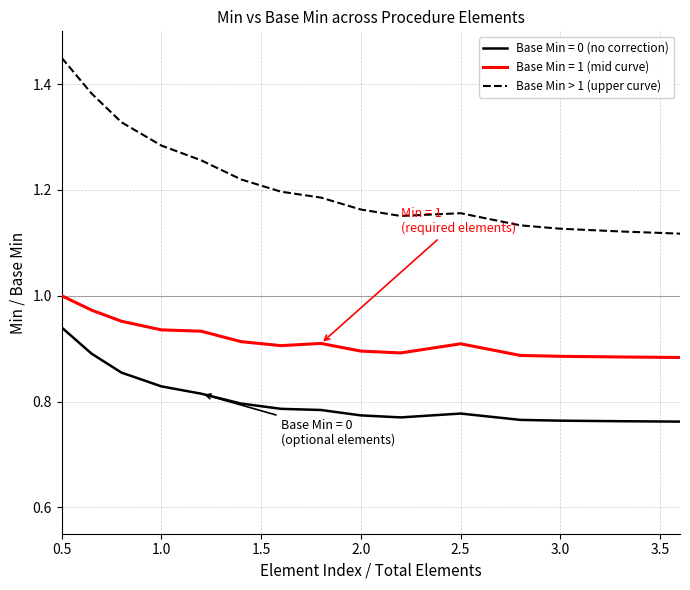

Rank the series by their maximum value, from lowest to highest.

Base Min = 0 (no correction), Base Min = 1 (mid curve), Base Min > 1 (upper curve)